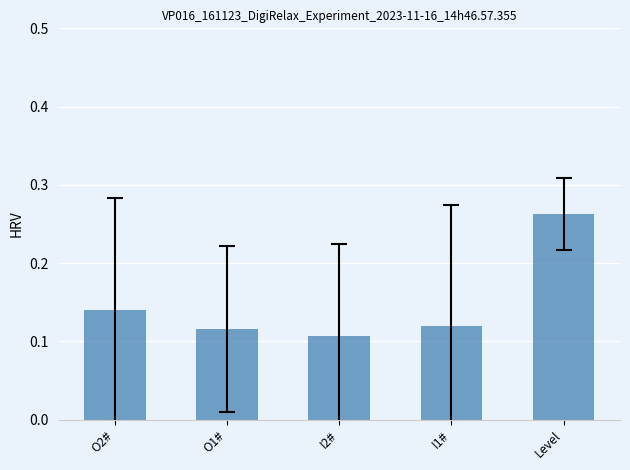

What is the sum of all values?

0.7